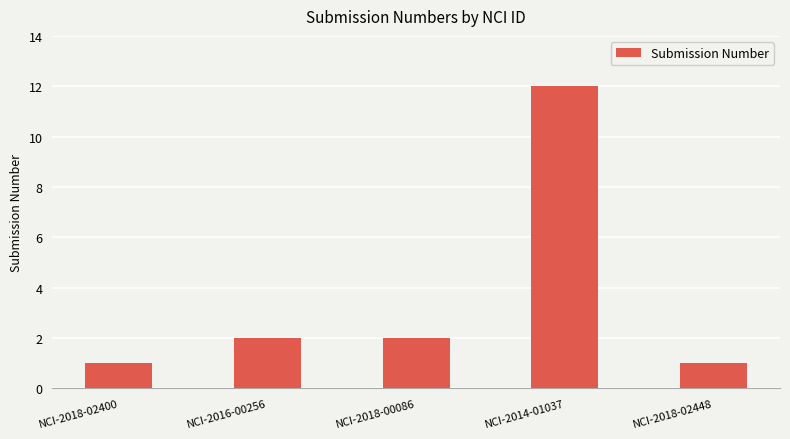

Reading right to left, extract all data points from this chart.

NCI-2018-02448=1	NCI-2014-01037=12	NCI-2018-00086=2	NCI-2016-00256=2	NCI-2018-02400=1